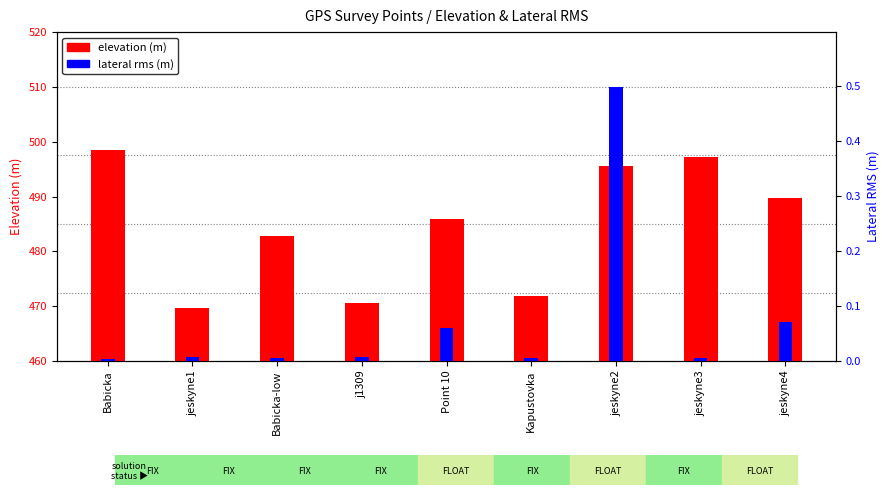

What is the difference between the elevation values at jeskyne1 and Kapustovka?

2.2